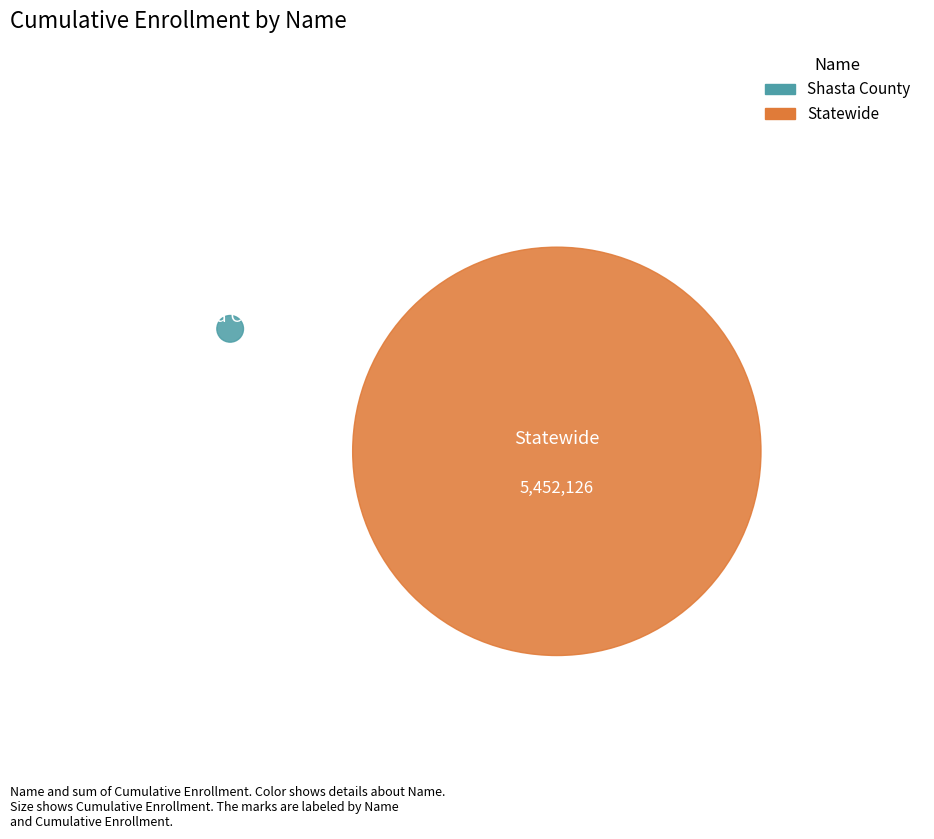

Do Shasta County and Statewide together represent more than half of the pie?

Yes